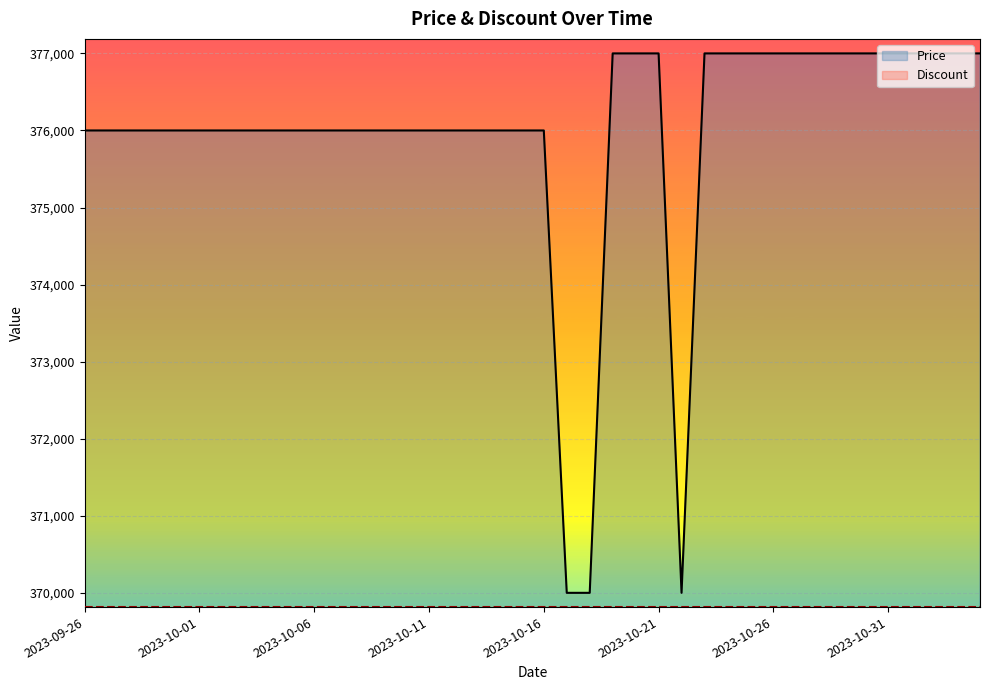

At how many categories does at least one series exceed 374100?

37